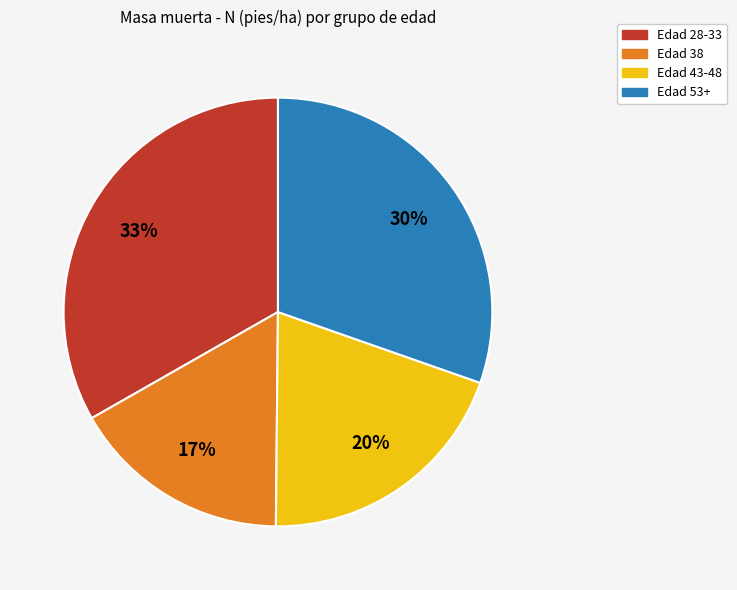

To the nearest percent, what is the average slice percentage?

25%